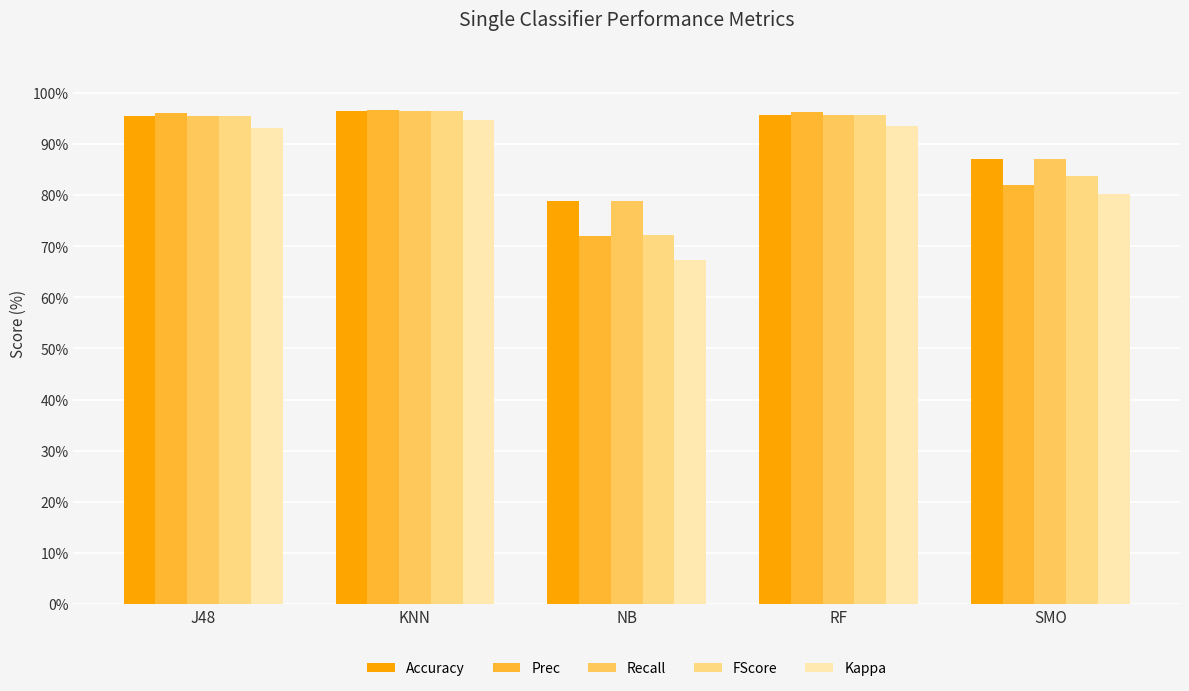

Is the value of Kappa at RF greater than the value of FScore at RF?

No